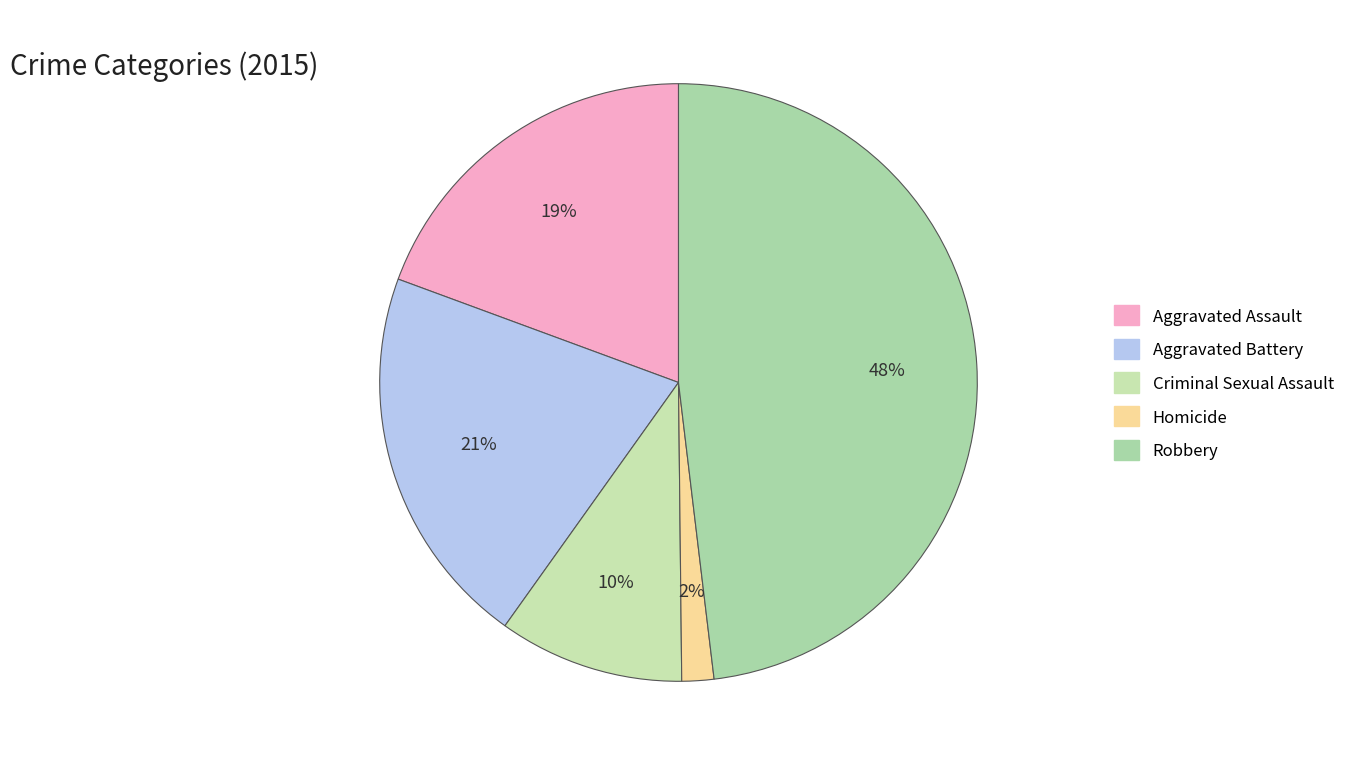

Combined, do Aggravated Assault and Homicide account for over 50%?

No